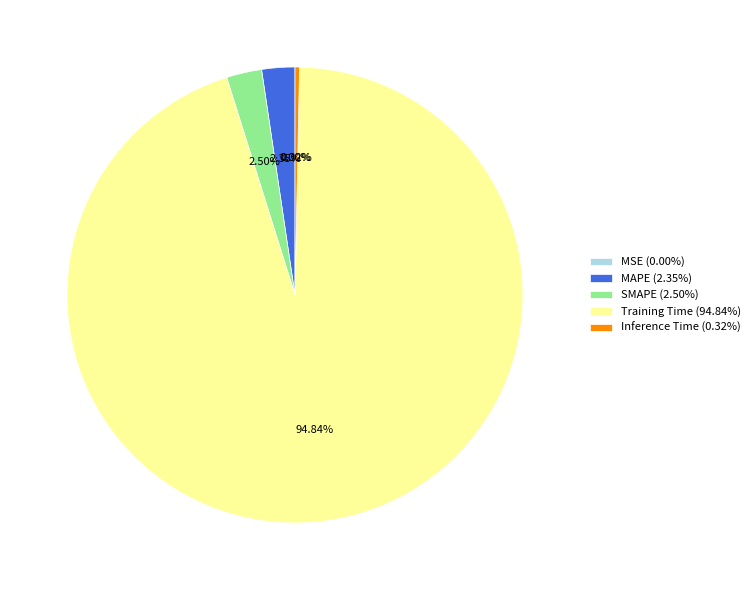

What is the largest slice in the pie chart?

Training Time